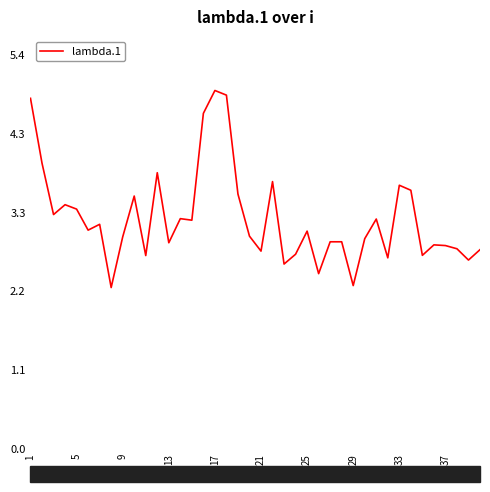

What is the minimum value shown in the chart?

2.2